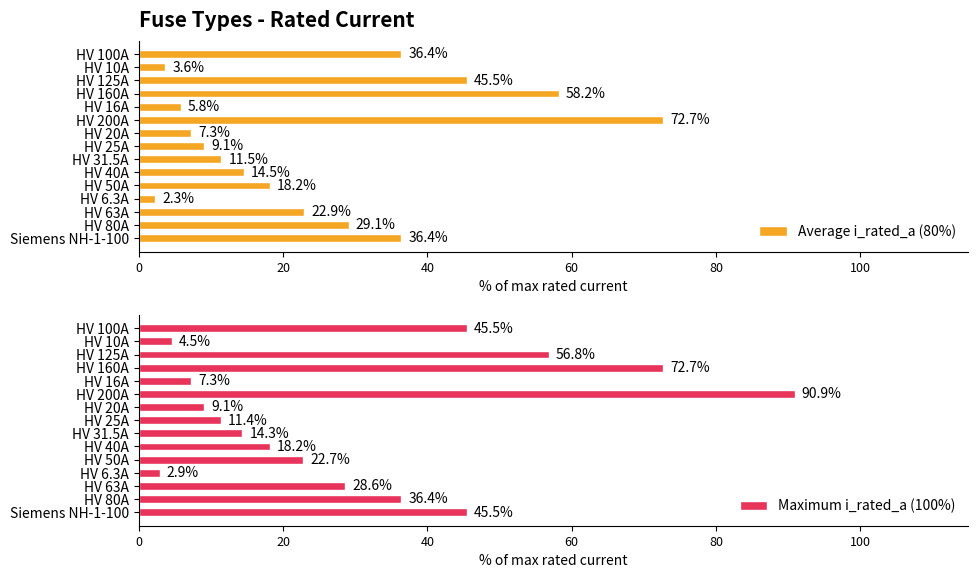

What is the minimum value shown in the chart?

2.3